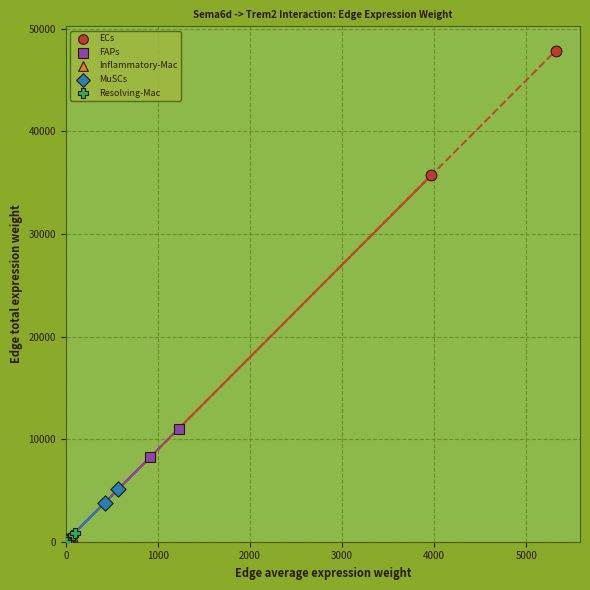

Which series reaches the maximum Y coordinate?

ECs